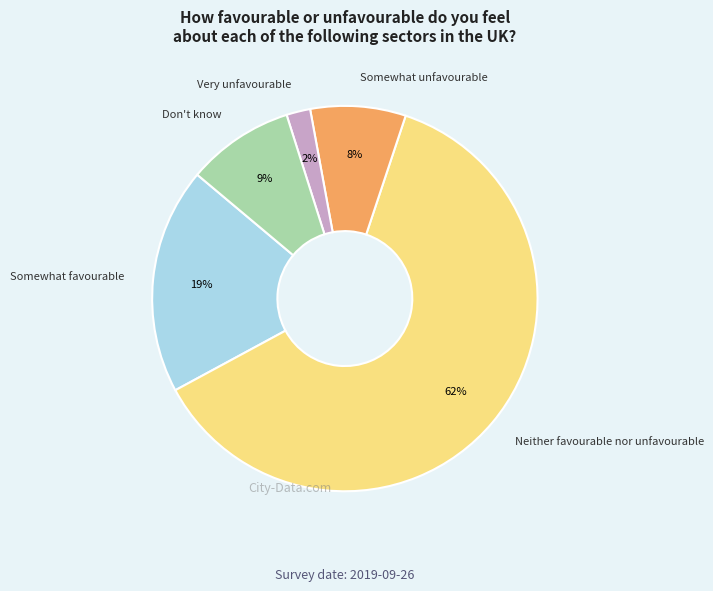

How many segments does this pie chart have?

5